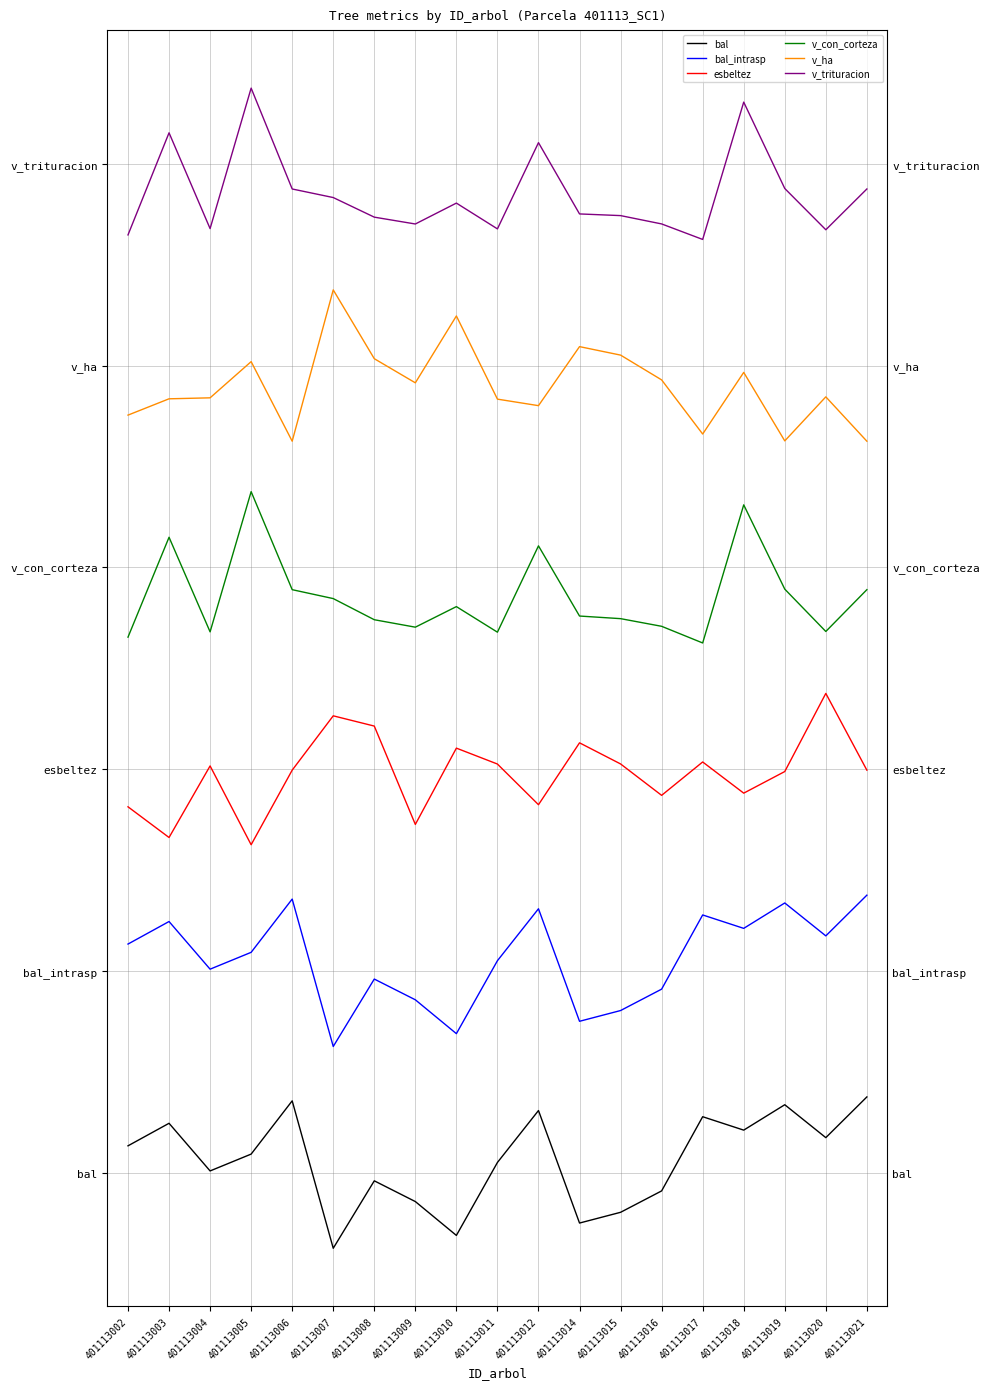

At which category is the sum across all series the highest?

401113018